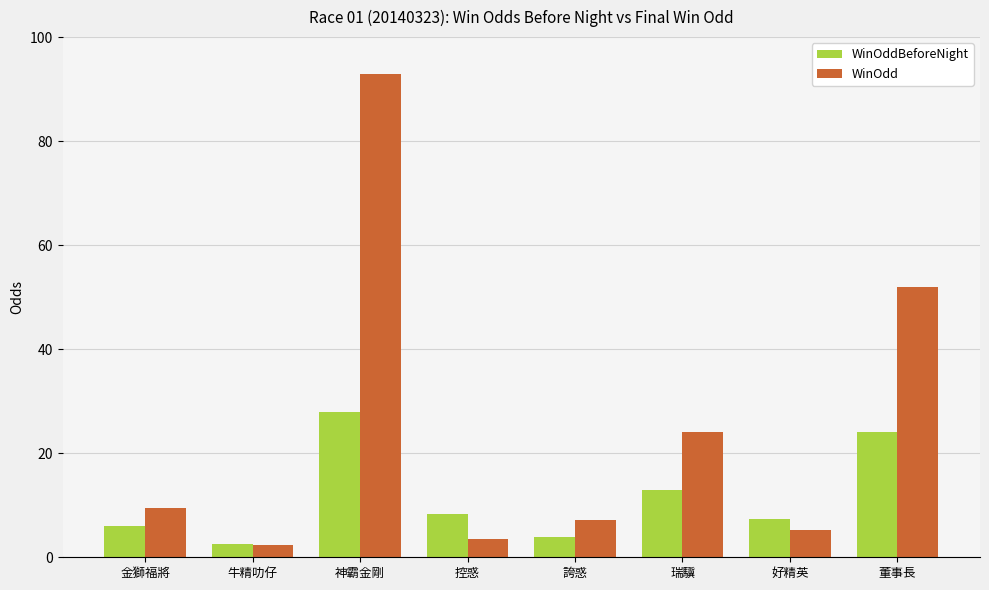

At how many categories does at least one series exceed 92?

1